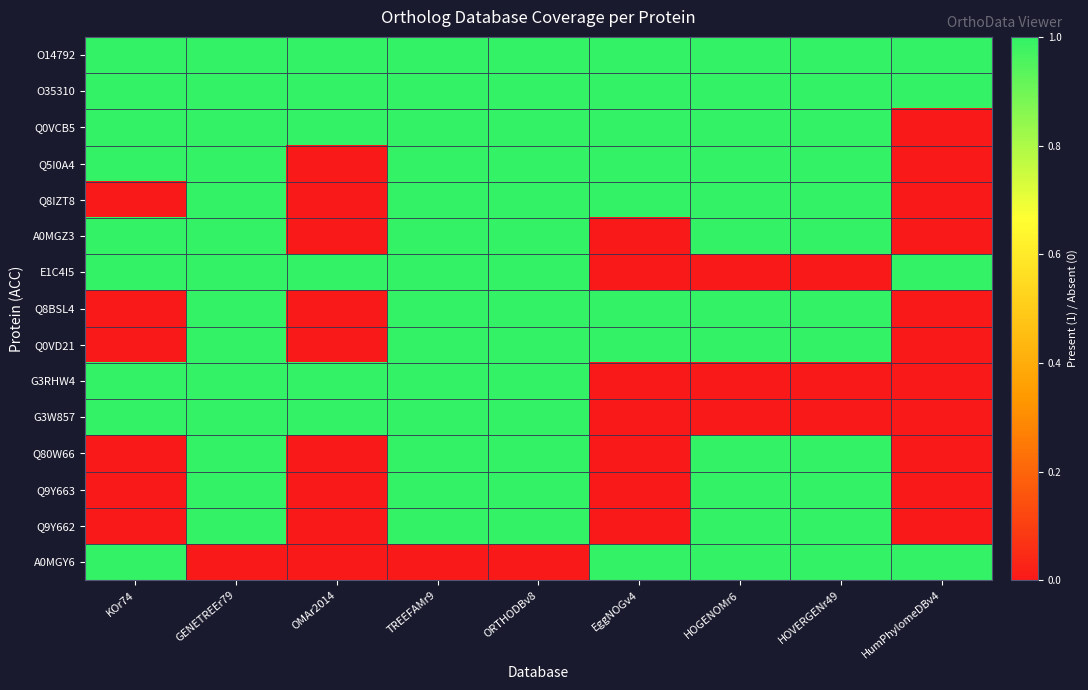

List the series in order of their peak value, highest first.

O14792, O35310, Q0VCB5, Q5I0A4, Q8IZT8, A0MGZ3, E1C4I5, Q8BSL4, Q0VD21, G3RHW4, G3W857, Q80W66, Q9Y663, Q9Y662, A0MGY6